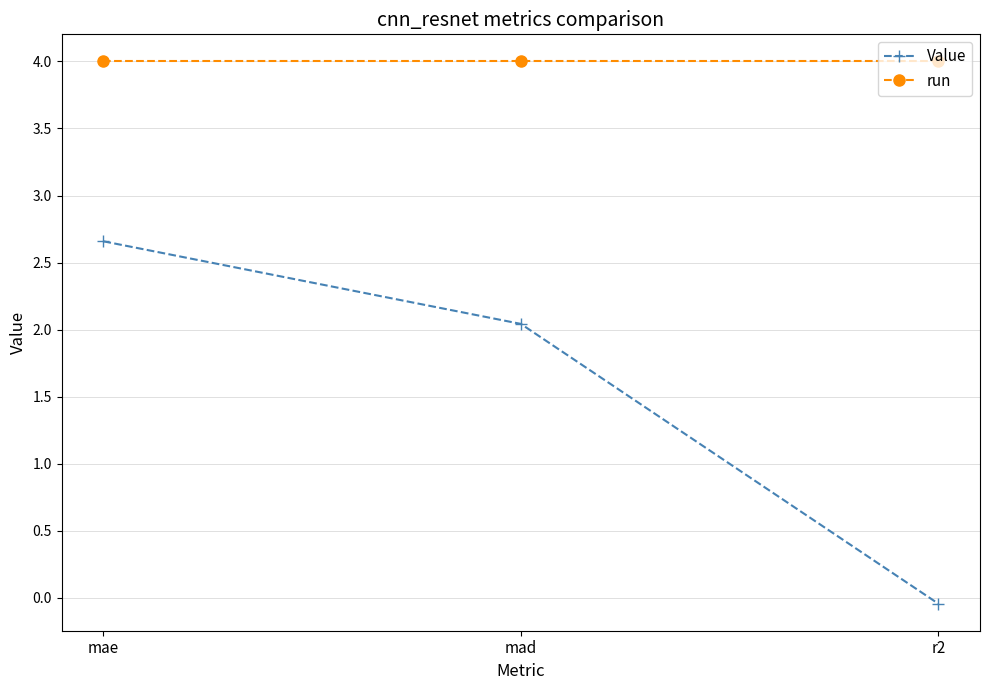

What is the greatest value displayed?

4.0